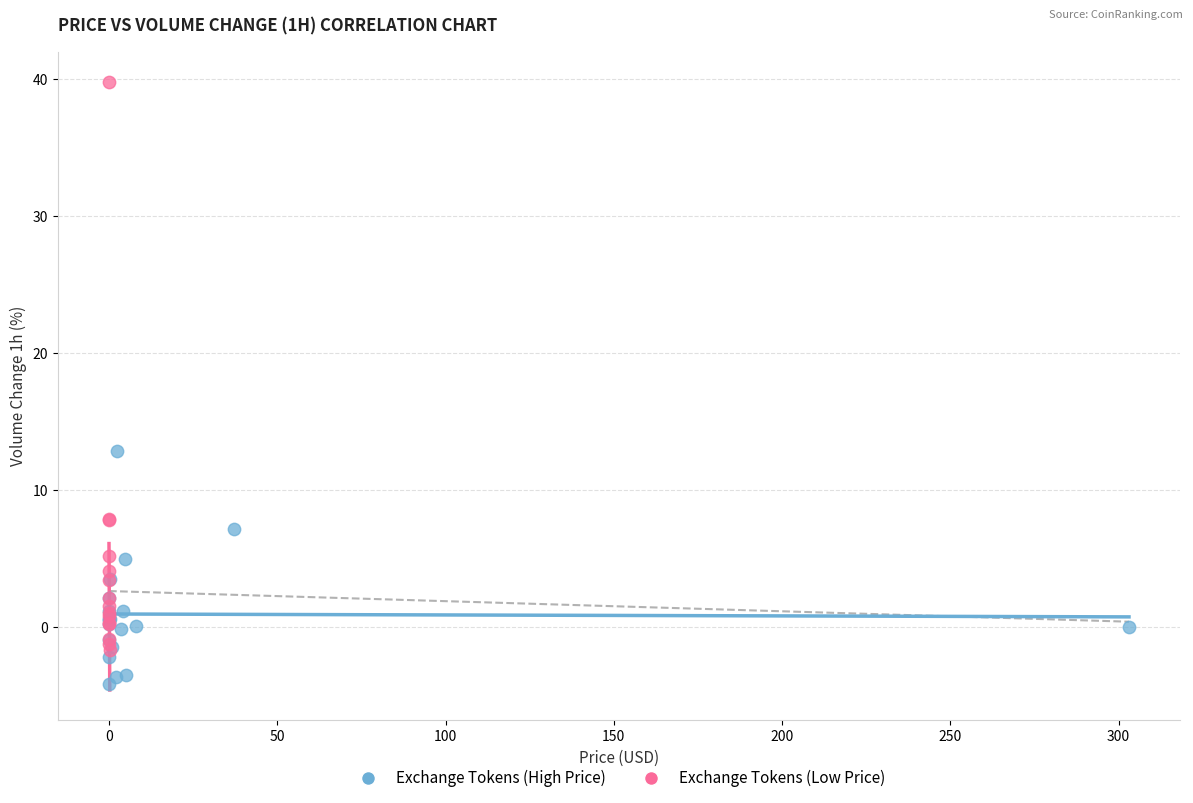

Which series contains the highest Y value?

Exchange Tokens (Low Price)